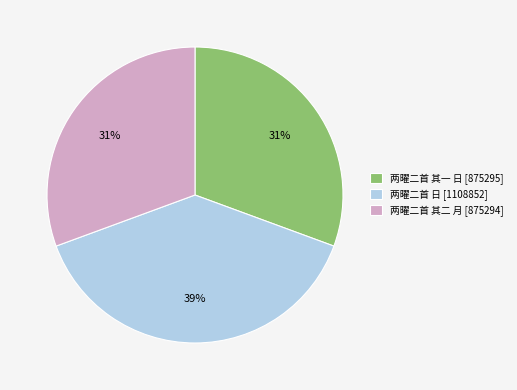

Does 两曜二首 其二 月 [875294] represent more than half of the total?

No